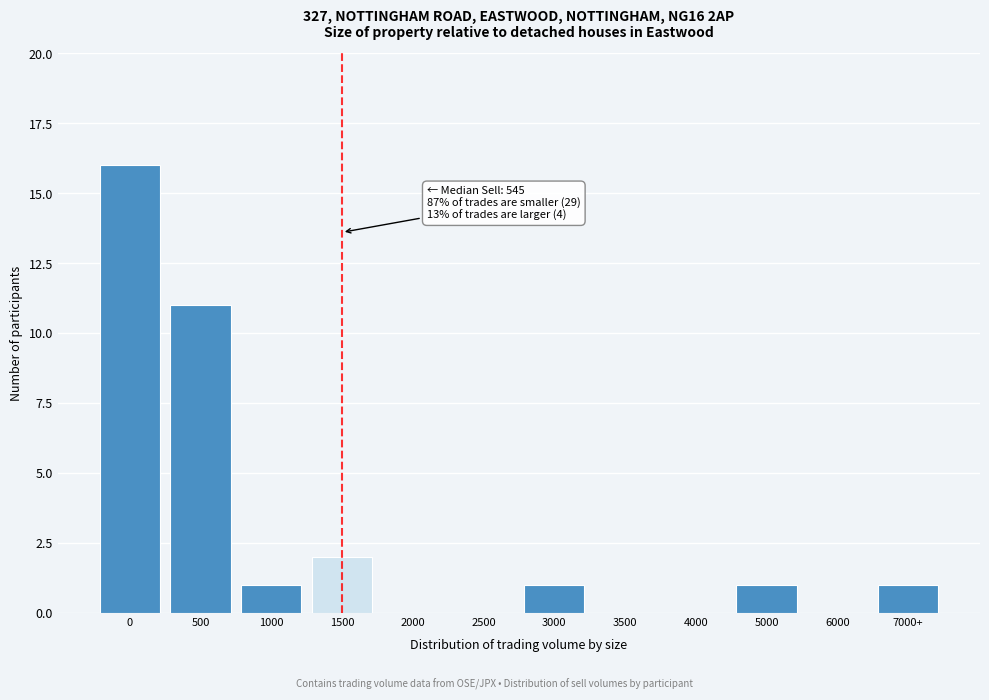

Reading right to left, extract all data points from this chart.

7000+=1	6000=0	5000=1	4000=0	3500=0	3000=1	2500=0	2000=0	1500=2	1000=1	500=11	0=16